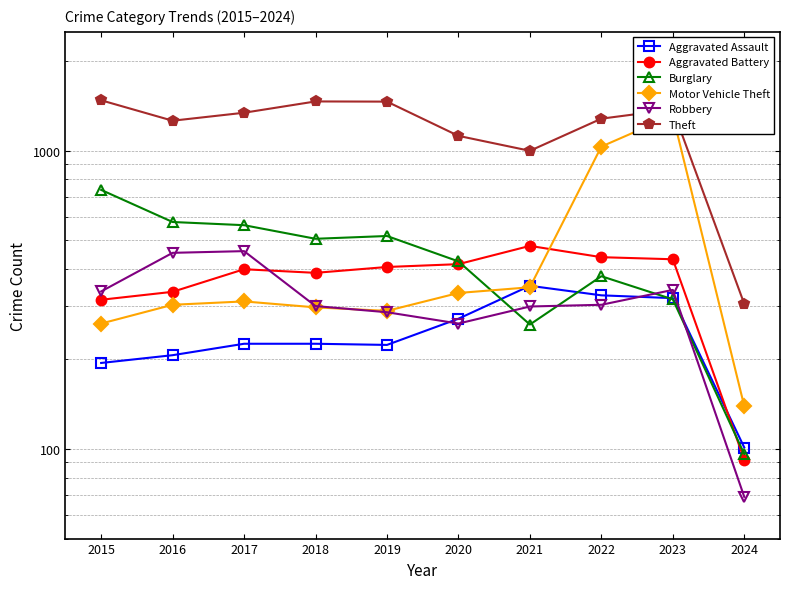

Is the value of Theft at 2018 greater than the value of Aggravated Battery at 2017?

Yes